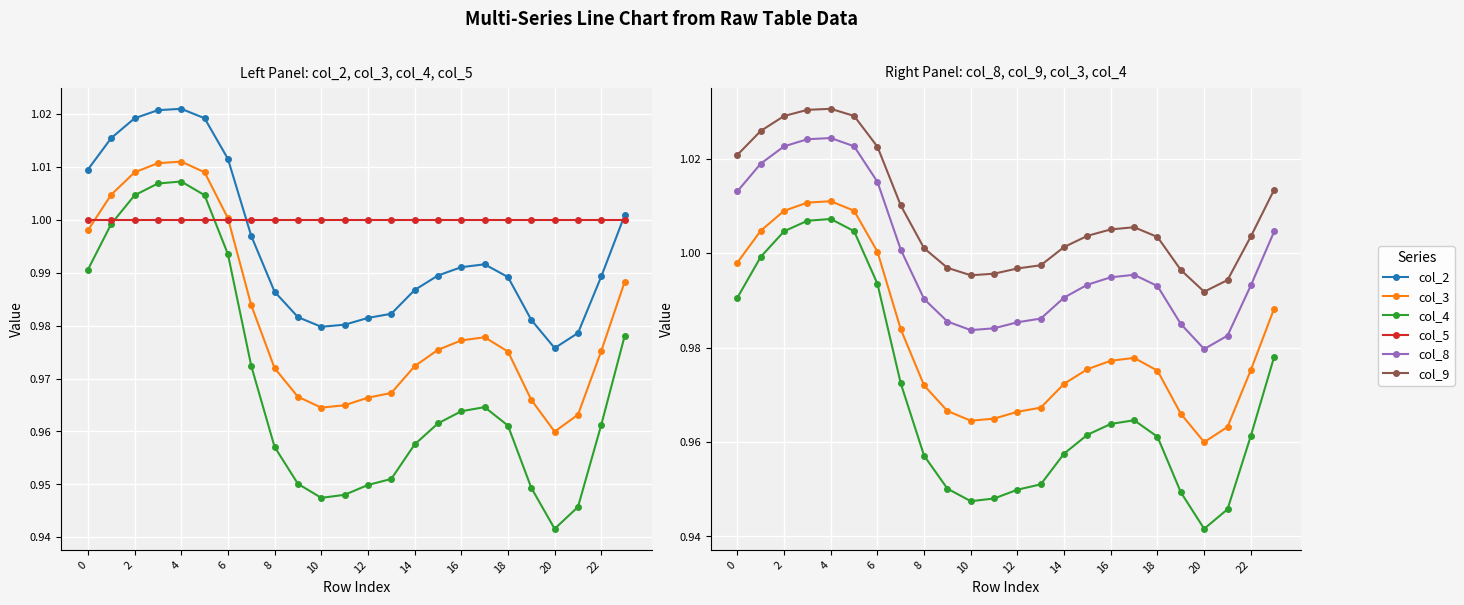

How many categories are shown in the chart?

24